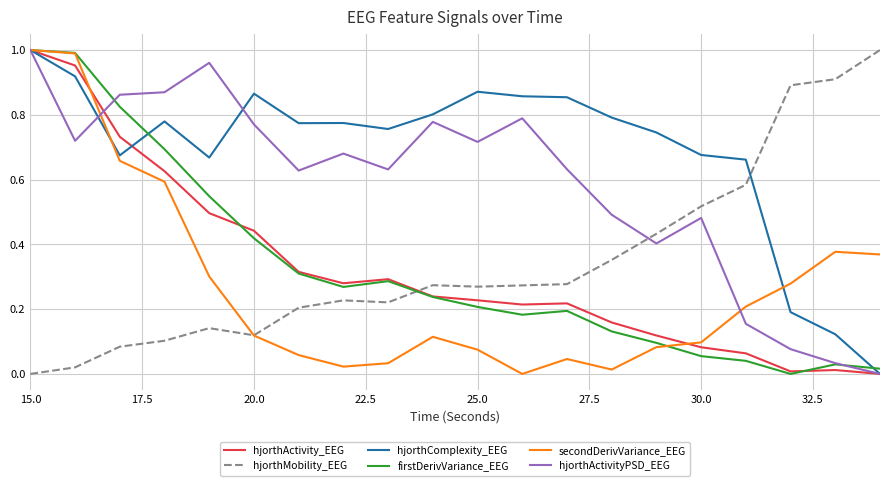

How many intersections are there between hjorthComplexity_EEG and hjorthMobility_EEG?

1